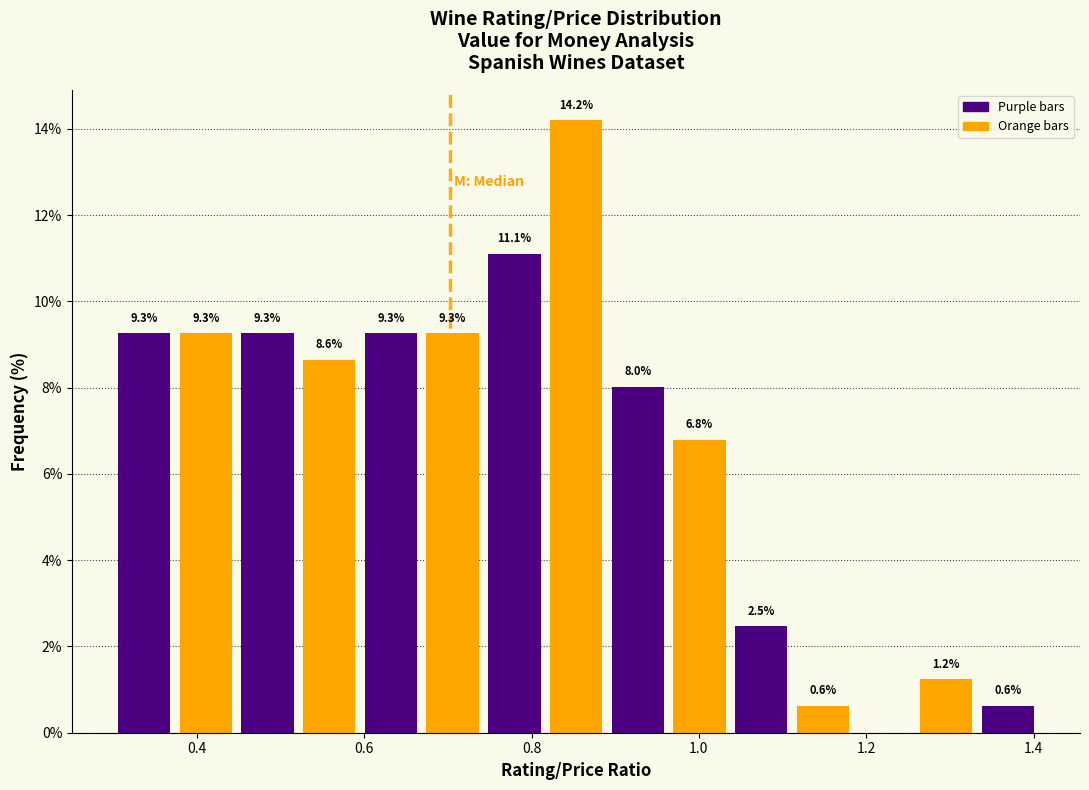

Read against the x-axis, roughly where is the centre of the tallest bar?

0.86